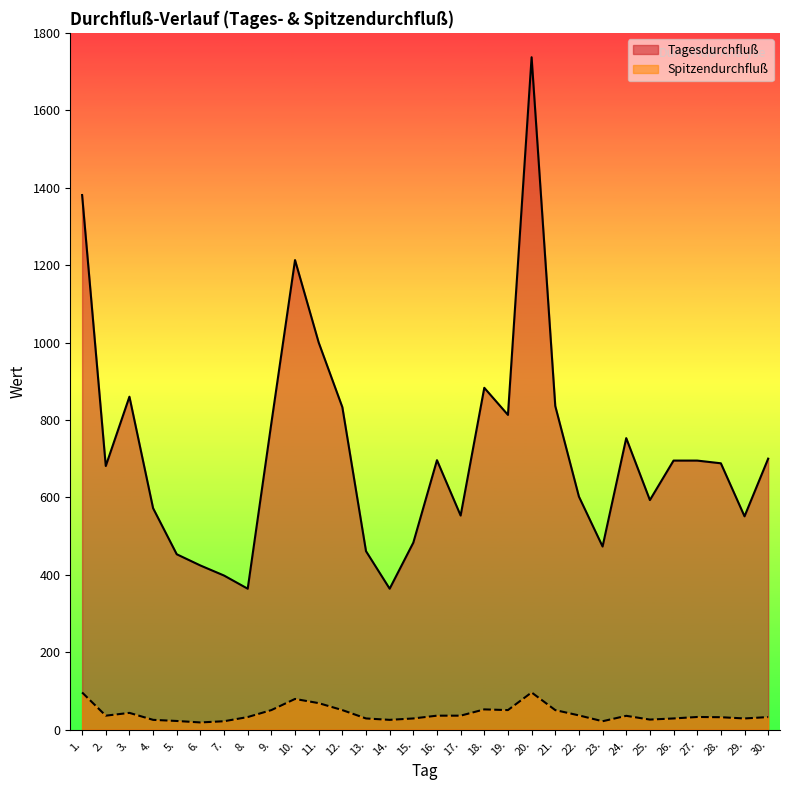

What is the sum of all Tagesdurchfluß values?

21547.0